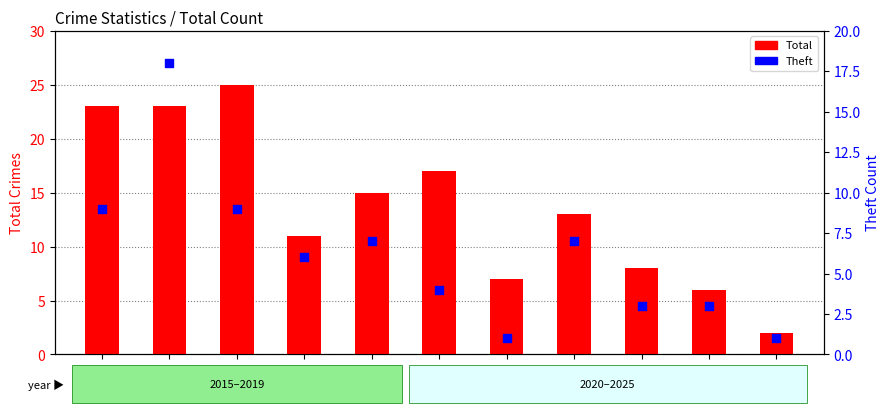

Is the value of Theft at 2025 greater than the value of Total at 2015?

No